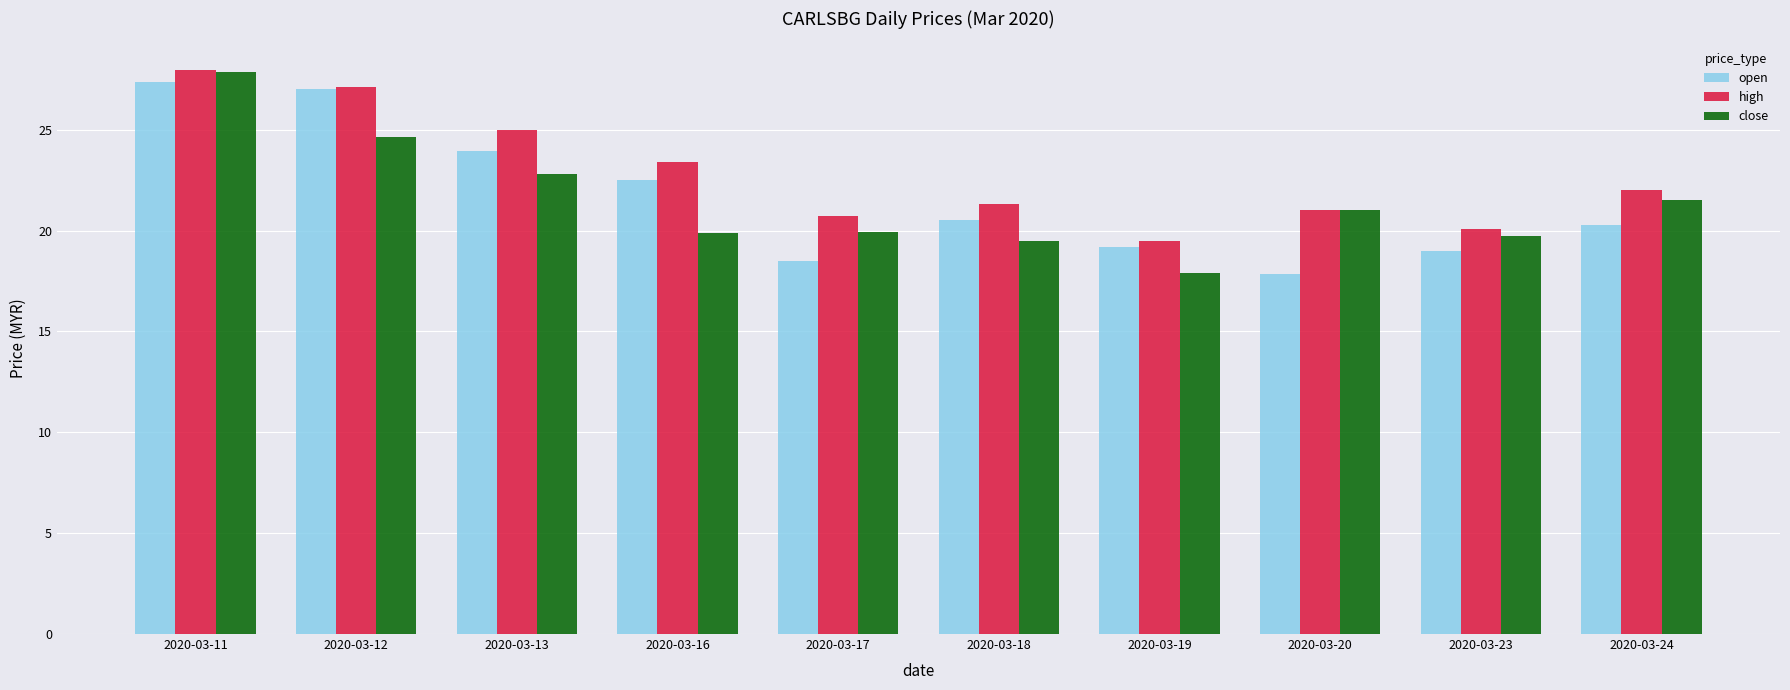

What is the sum of all high values?

228.1